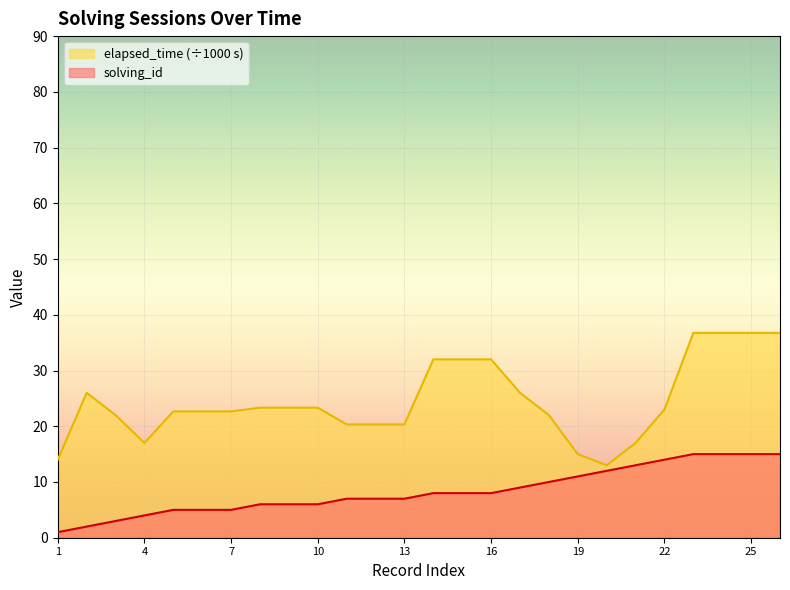

Where is the first local maximum for elapsed_time?

2